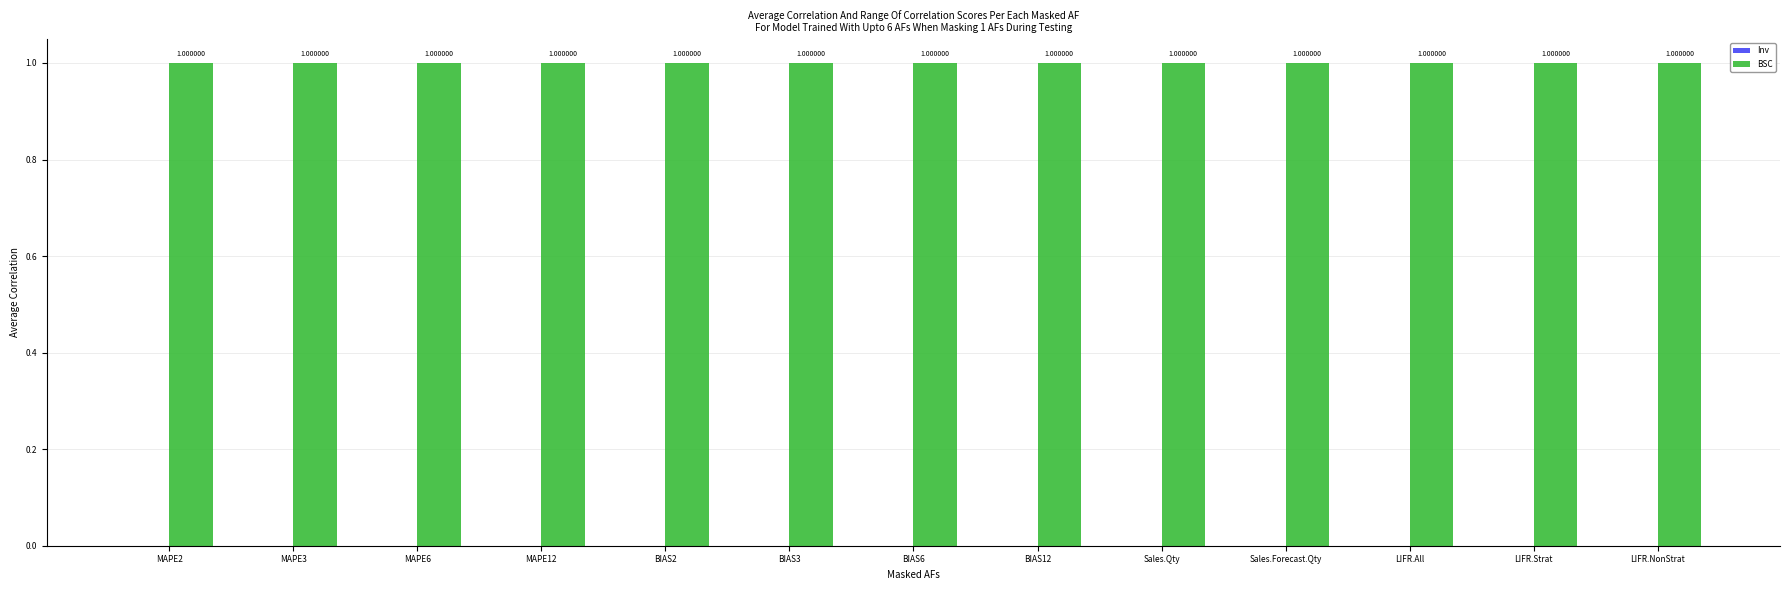

Which series has the largest total across all categories?

BSC